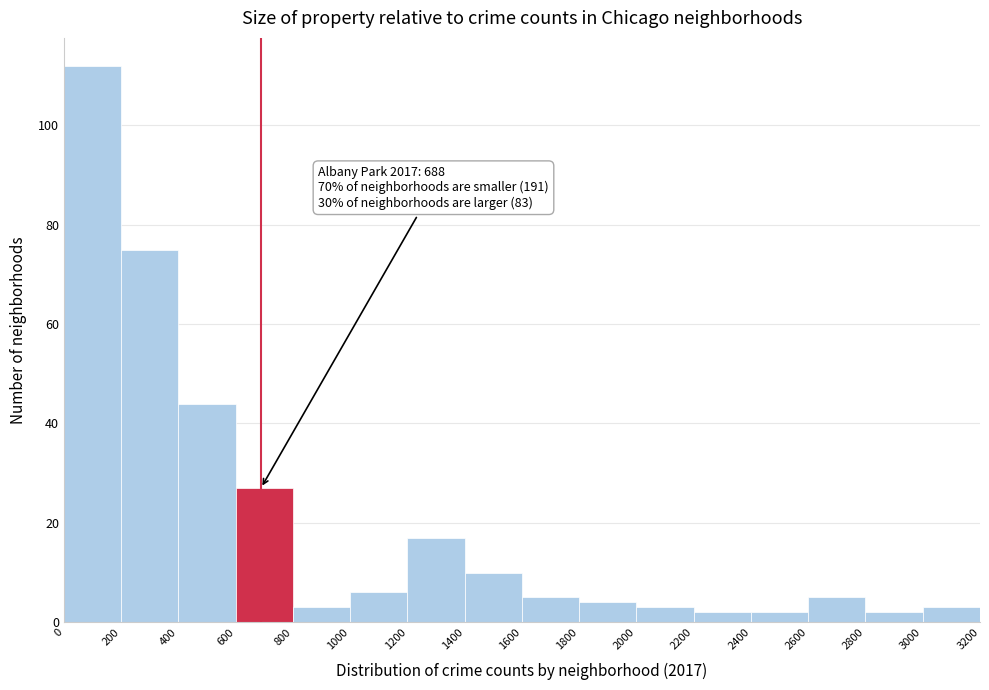

Which range on the x-axis has the tallest bar?

0 to 200